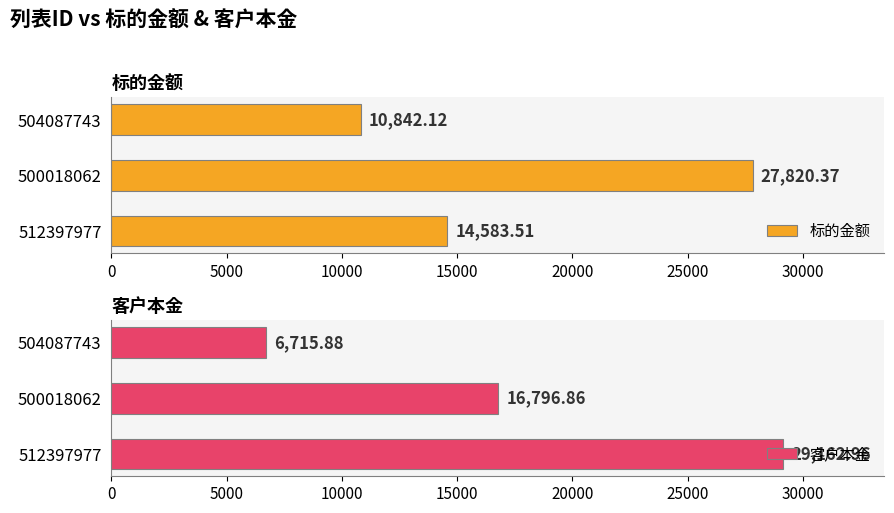

What is the sum of the 标的金额 values at 500018062 and 504087743?

38662.5